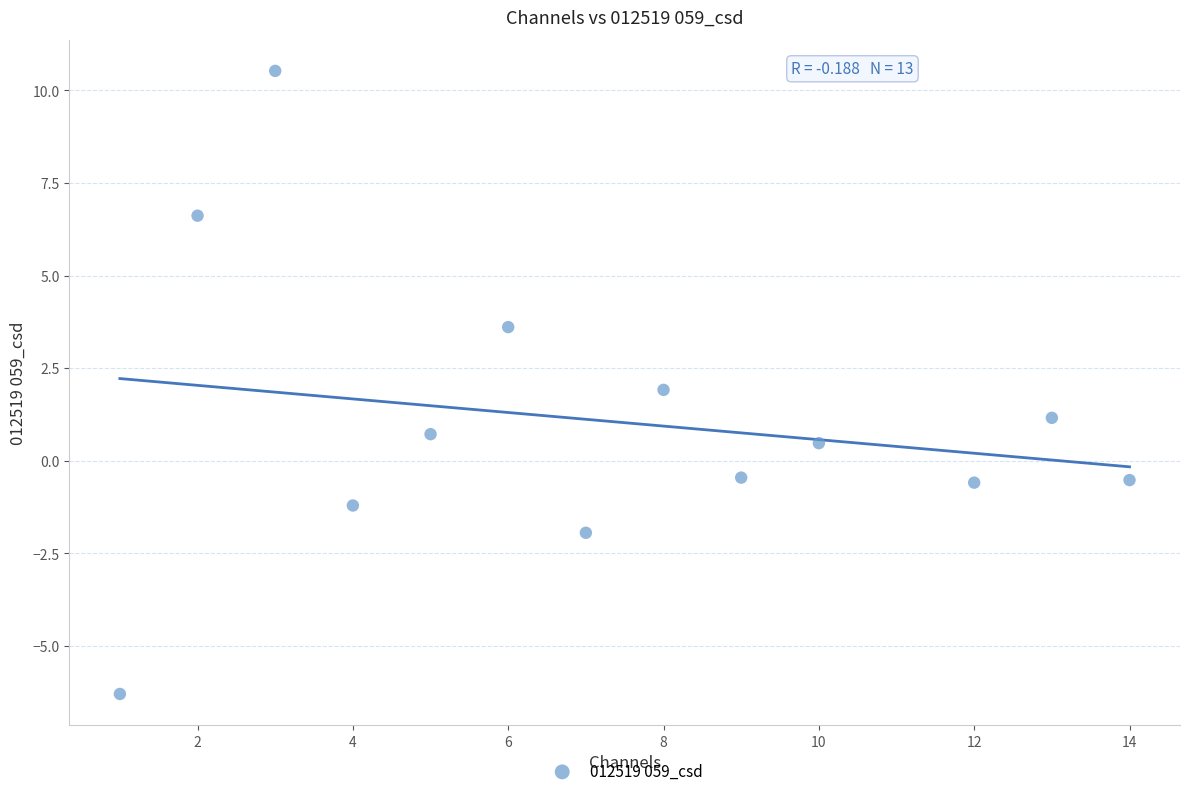

What is the range of X values (max minus min)?

13.0